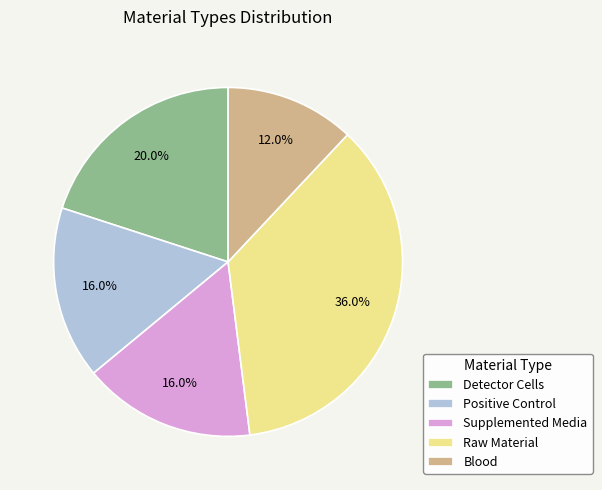

What is the total percentage of Blood and Raw Material?

48.0%